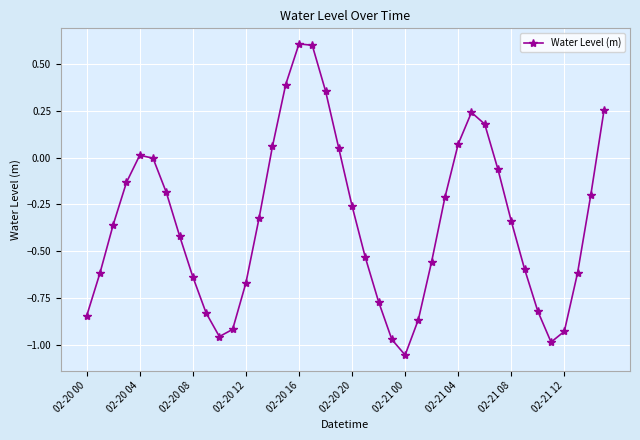

What is the sum of all values?

-13.8